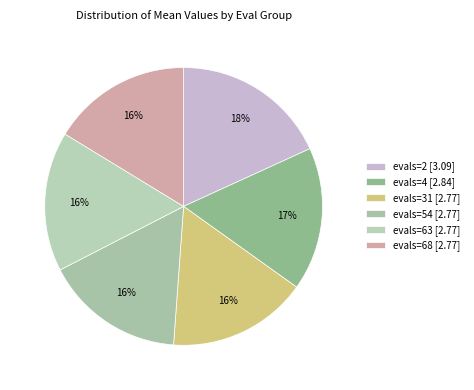

What is the largest slice in the pie chart?

evals=2